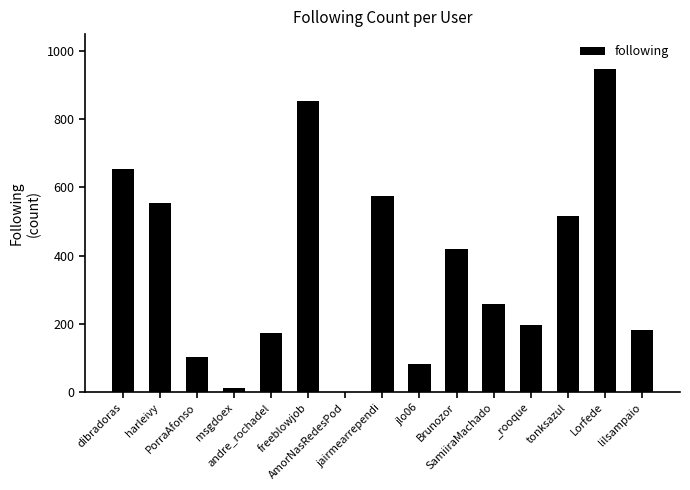

Reading left to right, extract all data points from this chart.

dibradoras=655	harleivy=554	PorraAfonso=102	msgdoex=11	andre_rochadel=174	freeblowjob=853	AmorNasRedesPod=1	jairmearrependi=576	jlo06=83	Brunozor=418	SamiiraMachado=259	_rooque=195	tonksazul=517	Lorfede=948	lilsampaio=182